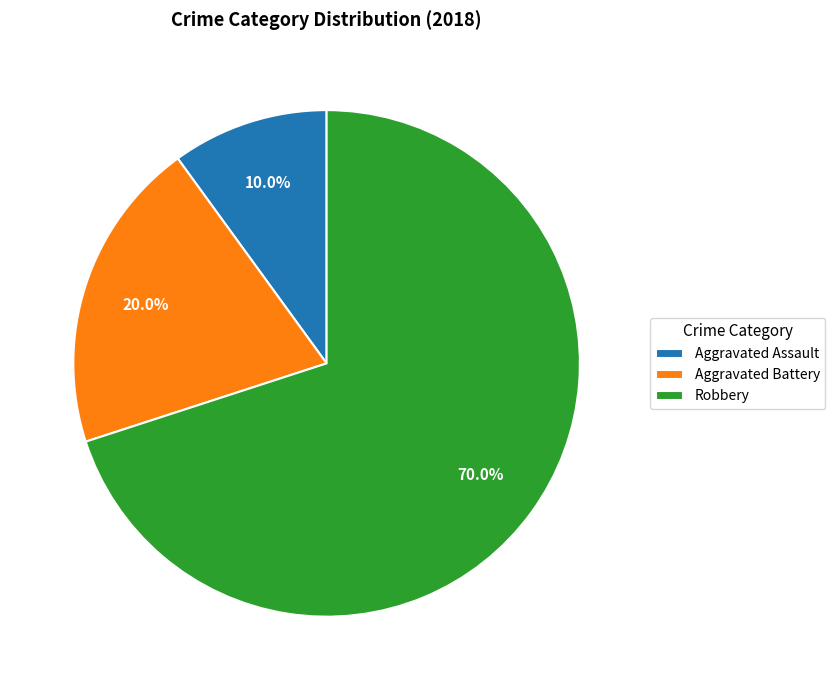

Is Aggravated Assault the majority of the pie?

No